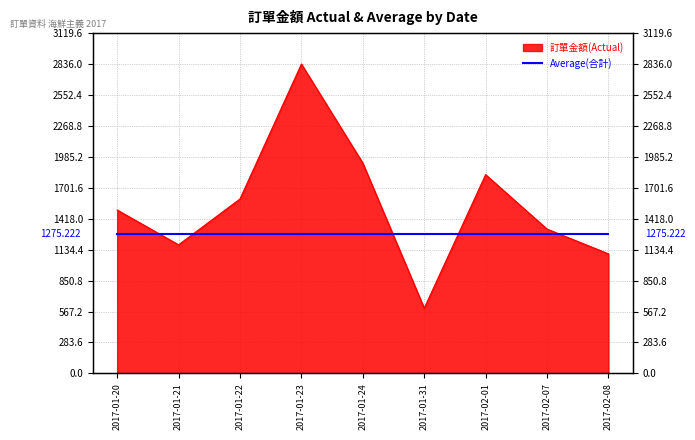

True or false: the data shows 3206 at 2017-01-24.

False